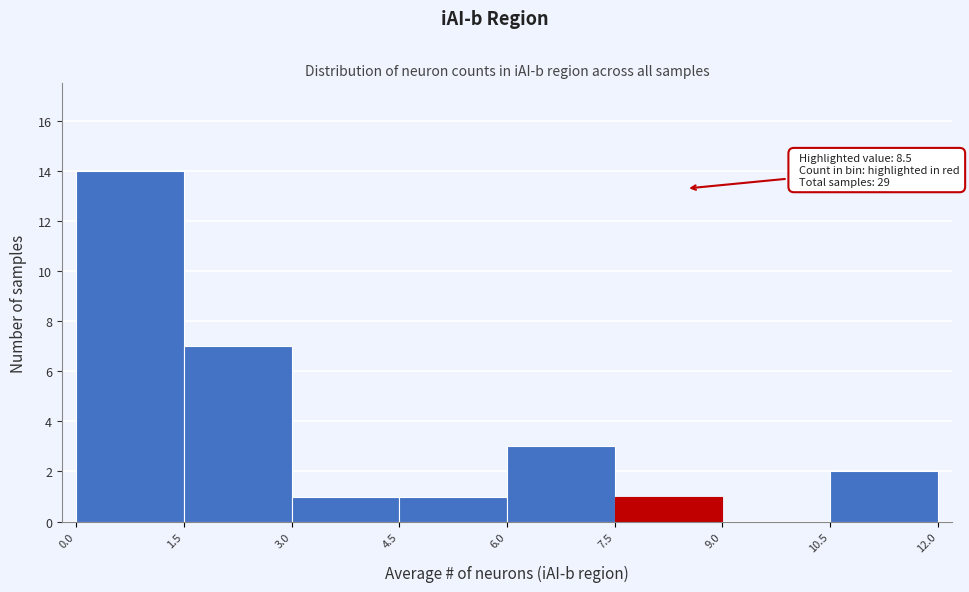

Which range on the x-axis has the tallest bar?

0.0 to 1.5